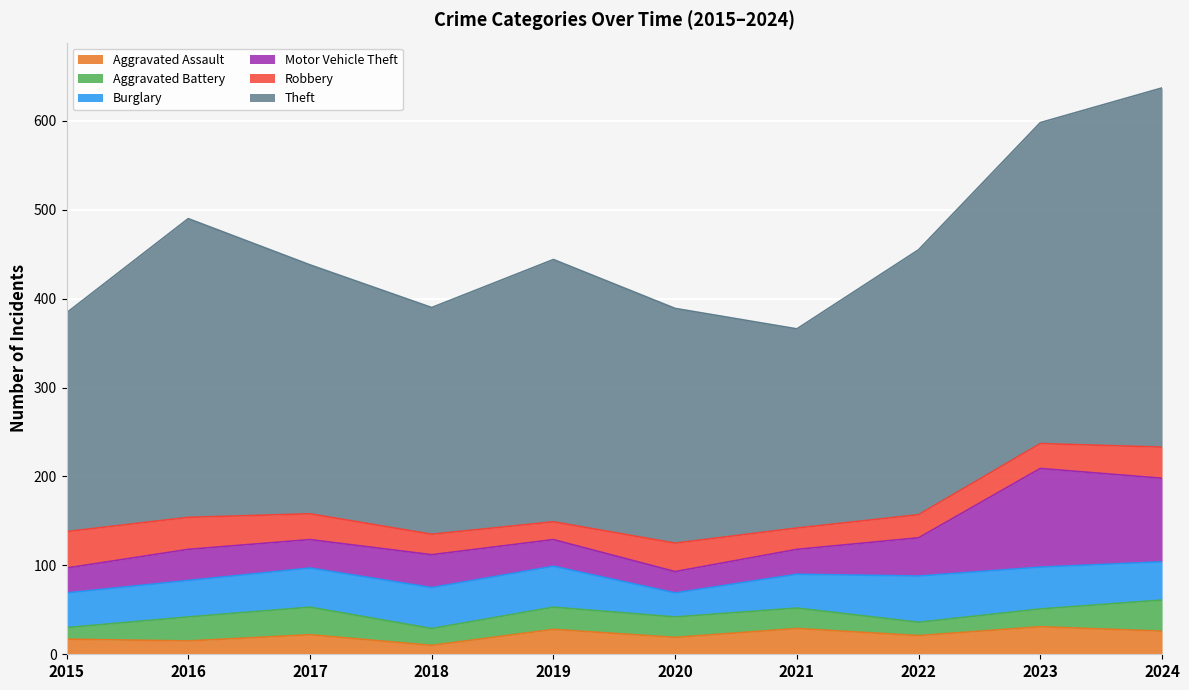

What is the value of the Motor Vehicle Theft point at the 4th from the left?

37